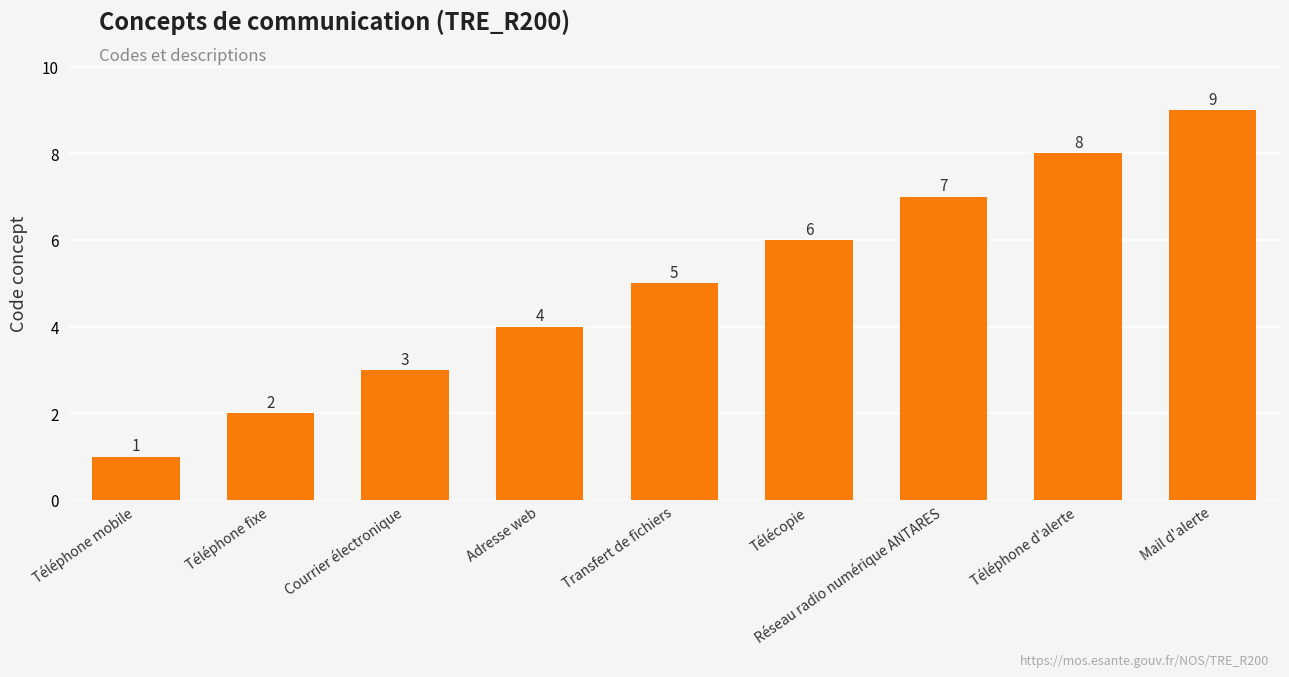

What is the ratio of the value at Courrier électronique to the value at Téléphone fixe?

1.5